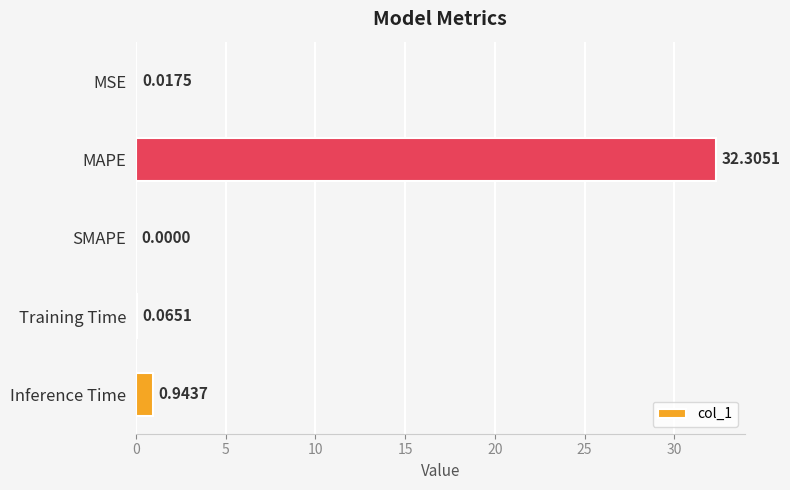

Between Training Time and Inference Time, which is larger?

Inference Time